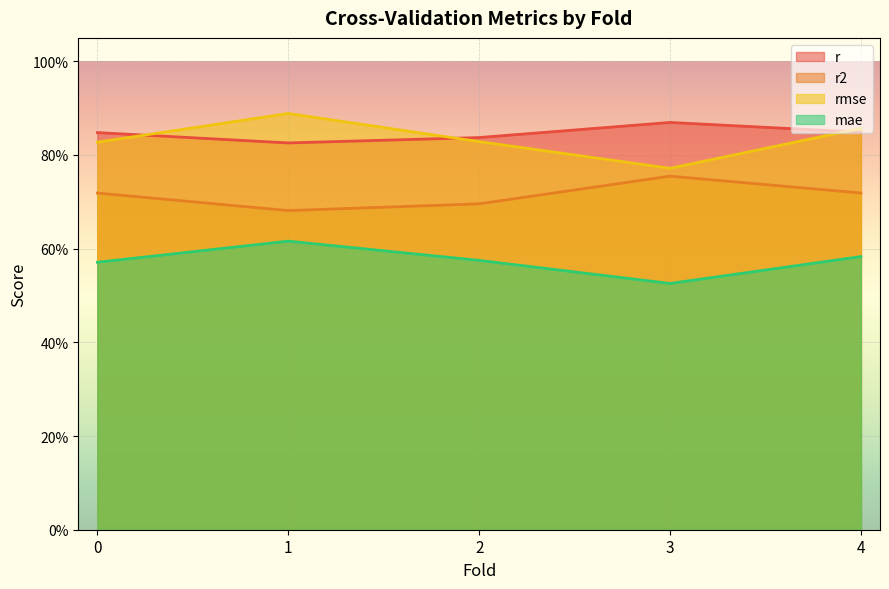

What is the approximate value of r2 at 4.0?

0.7